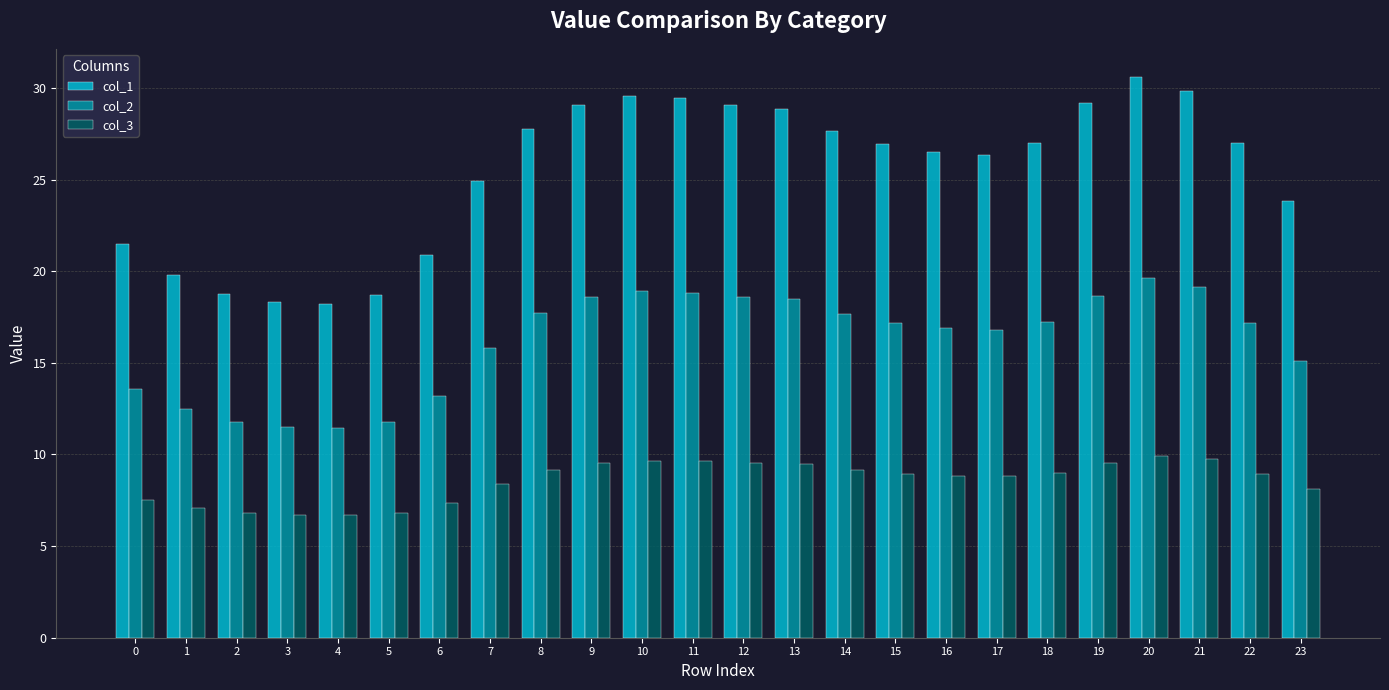

At which label does col_2 reach its peak?

20